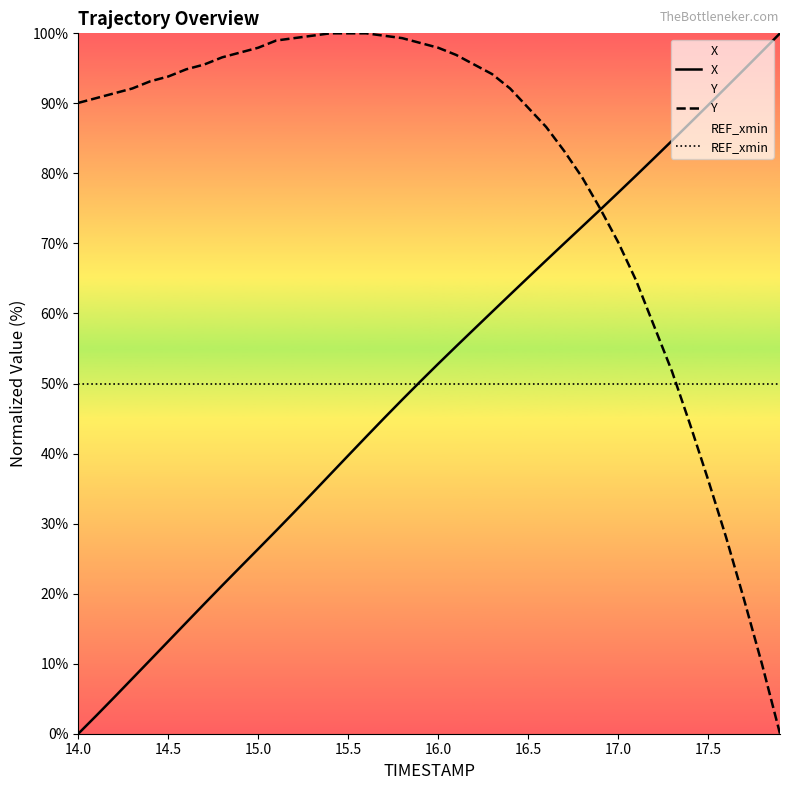

Reading left to right, what are all the values shown in this chart?

X: 0.0	2.6	5.2	7.9	10.5	13.2	15.9	18.5	21.2	23.8	26.4	29.0	31.6	34.3	37.0	39.7	42.4	45.1	47.7	50.3	52.8	55.3	57.8	60.2	62.7	65.1	67.6	70.0	72.4	74.8	77.2	79.7	82.2	84.7	87.2	89.7	92.3	94.8	97.4	100.0
Y: 90.1	90.8	91.4	92.1	93.2	93.8	94.9	95.5	96.6	97.3	97.9	99.0	99.3	99.7	100.0	100.0	100.0	99.7	99.3	98.6	97.9	96.9	95.5	94.2	92.1	89.4	86.6	83.2	79.5	75.0	70.2	64.7	58.2	51.7	44.2	36.3	28.1	19.2	9.9	0.0
REF_xmin: 50.0	50.0	50.0	50.0	50.0	50.0	50.0	50.0	50.0	50.0	50.0	50.0	50.0	50.0	50.0	50.0	50.0	50.0	50.0	50.0	50.0	50.0	50.0	50.0	50.0	50.0	50.0	50.0	50.0	50.0	50.0	50.0	50.0	50.0	50.0	50.0	50.0	50.0	50.0	50.0